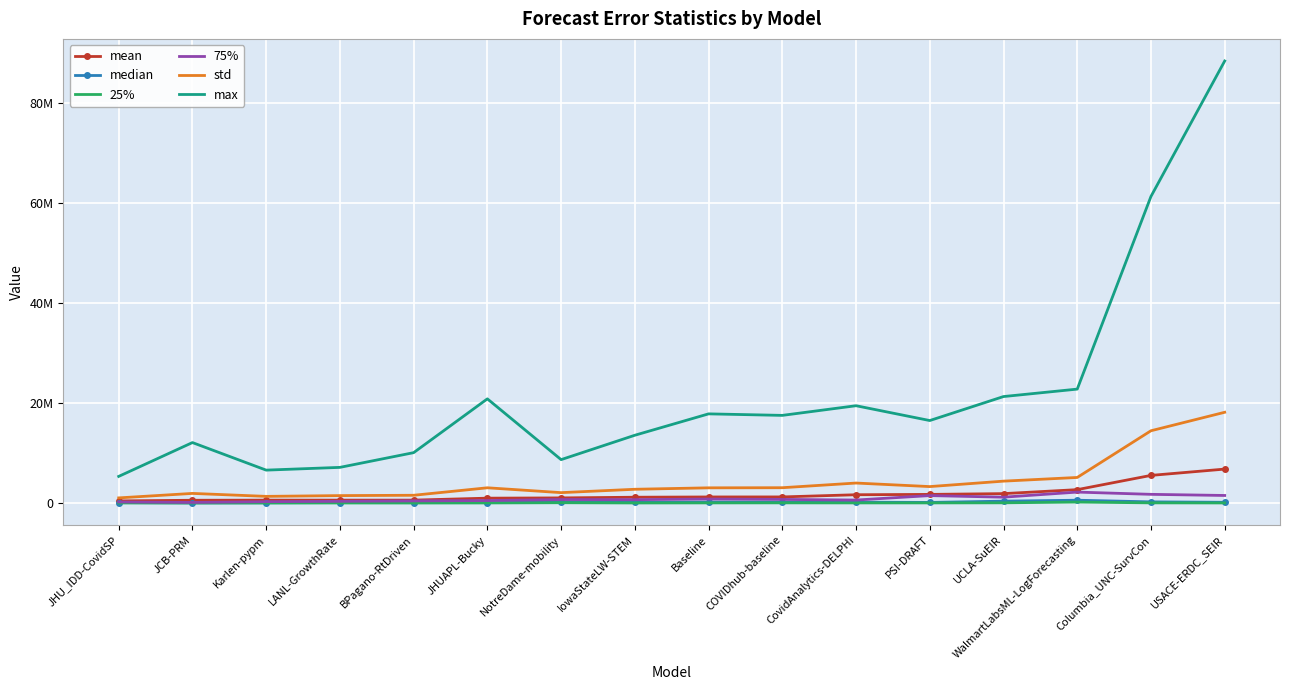

Reading left to right, list all the values displayed in this chart.

mean: 425434.7	556151.2	577954.6	580311.0	583634.9	974855.2	1026717.9	1163995.5	1215715.2	1223647.5	1659834.9	1729263.9	1883481.8	2680684.3	5533682.5	6795898.5
median: 91204.0	31912.2	49550.8	93636.0	92950.6	80417.9	192393.4	125316.0	183551.0	182281.7	172225.0	122500.0	377040.8	563976.1	233289.0	148485.3
25%: 10604.4	2720.6	6704.9	10112.5	4090.5	18661.2	60375.5	13592.5	26013.1	34458.4	22810.0	24773.1	41982.4	192496.3	33133.0	15882.6
75%: 216081.6	122468.7	271552.9	339396.5	433002.7	496173.5	700530.1	676584.5	799084.8	726784.5	599301.0	1489058.0	1173532.9	2191088.6	1741517.0	1514297.7
std: 1029785.9	1925845.9	1334492.1	1487491.2	1553943.4	3052481.1	2082161.8	2754875.1	3044484.9	3067680.3	4002669.0	3292908.7	4382913.5	5120744.1	14471724.7	18170987.1
max: 5332712.5	12107041.2	6588975.6	7139584.0	10086683.8	20859488.0	8690244.6	13571856.0	17853039.4	17549455.8	19483396.0	16516096.0	21319861.9	22809636.9	61387225.0	88506386.2